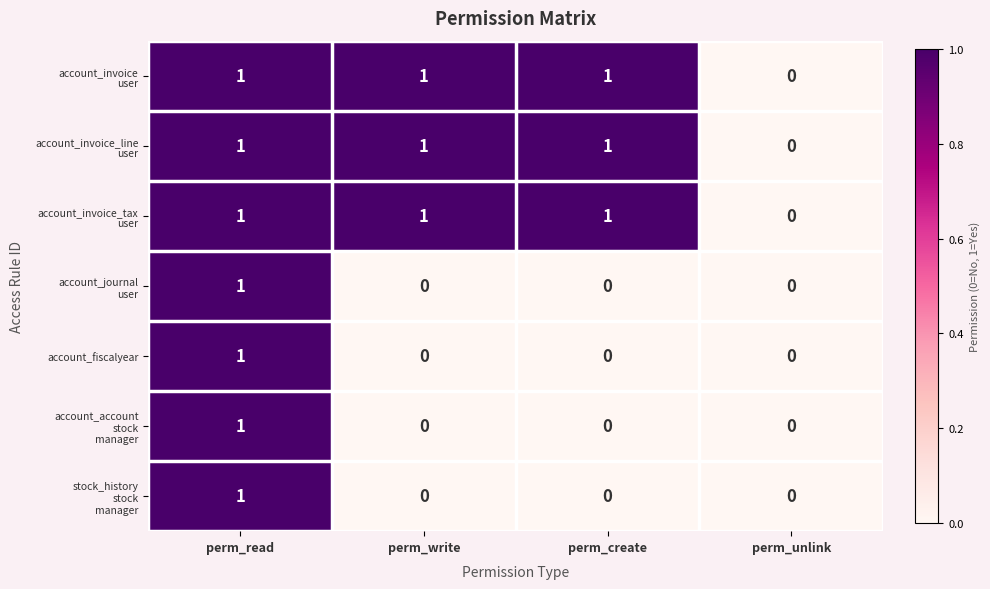

What is the total value across all series at perm_read?

7